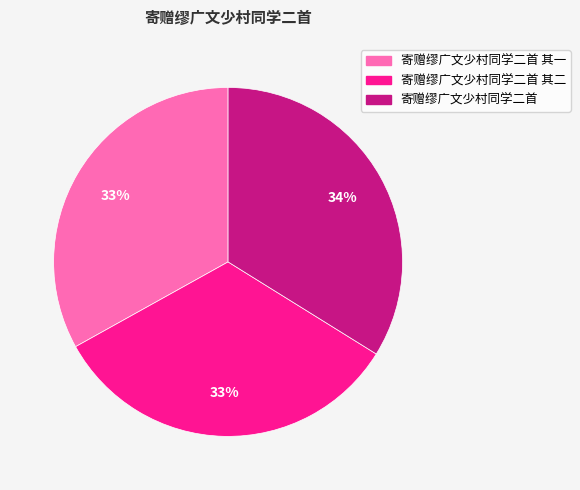

Count the number of slices in the pie.

3